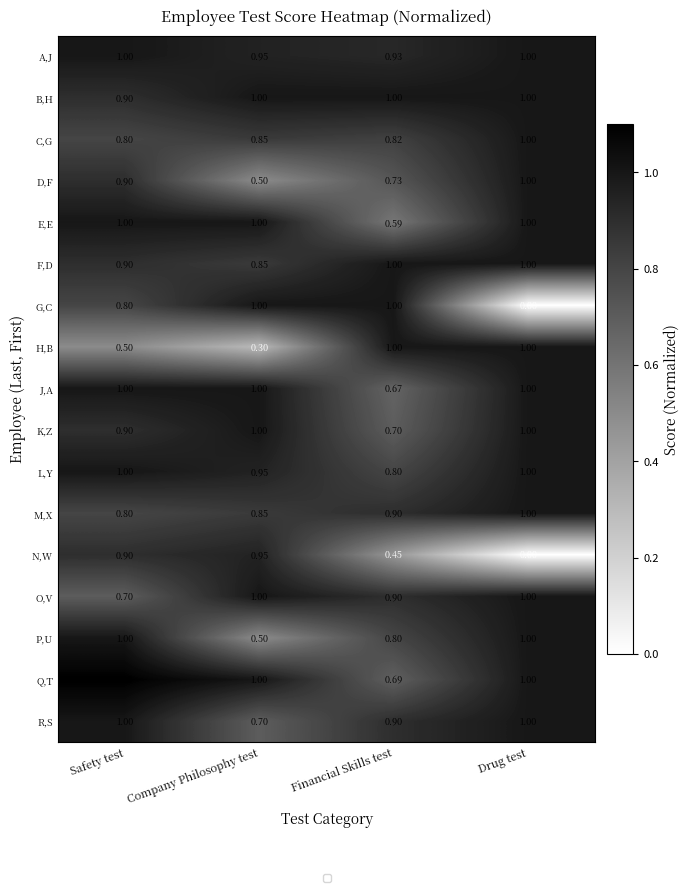

What is the sum of all M,X values?

3.5